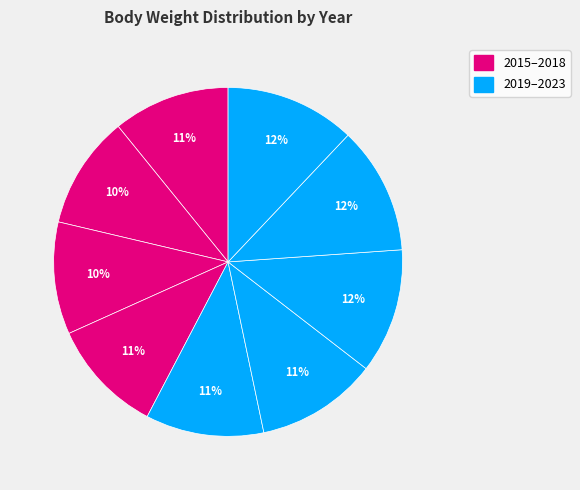

How many segments does this pie chart have?

9